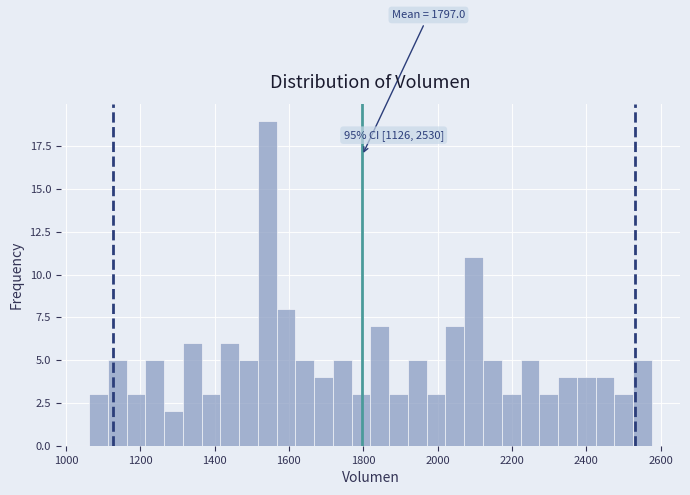

Read against the x-axis, roughly where is the centre of the tallest bar?

1540